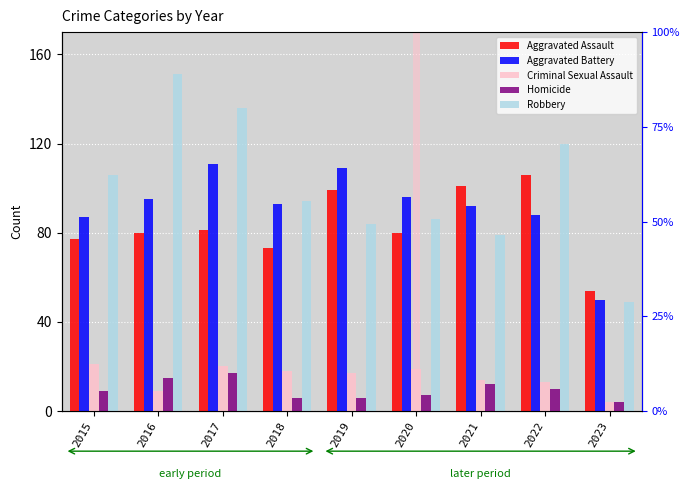

How many bars are there in each group?

5